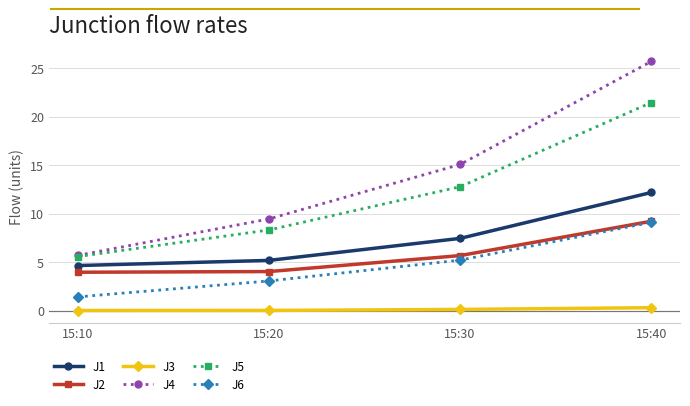

True or false: J1 and J6 cross at least once.

False